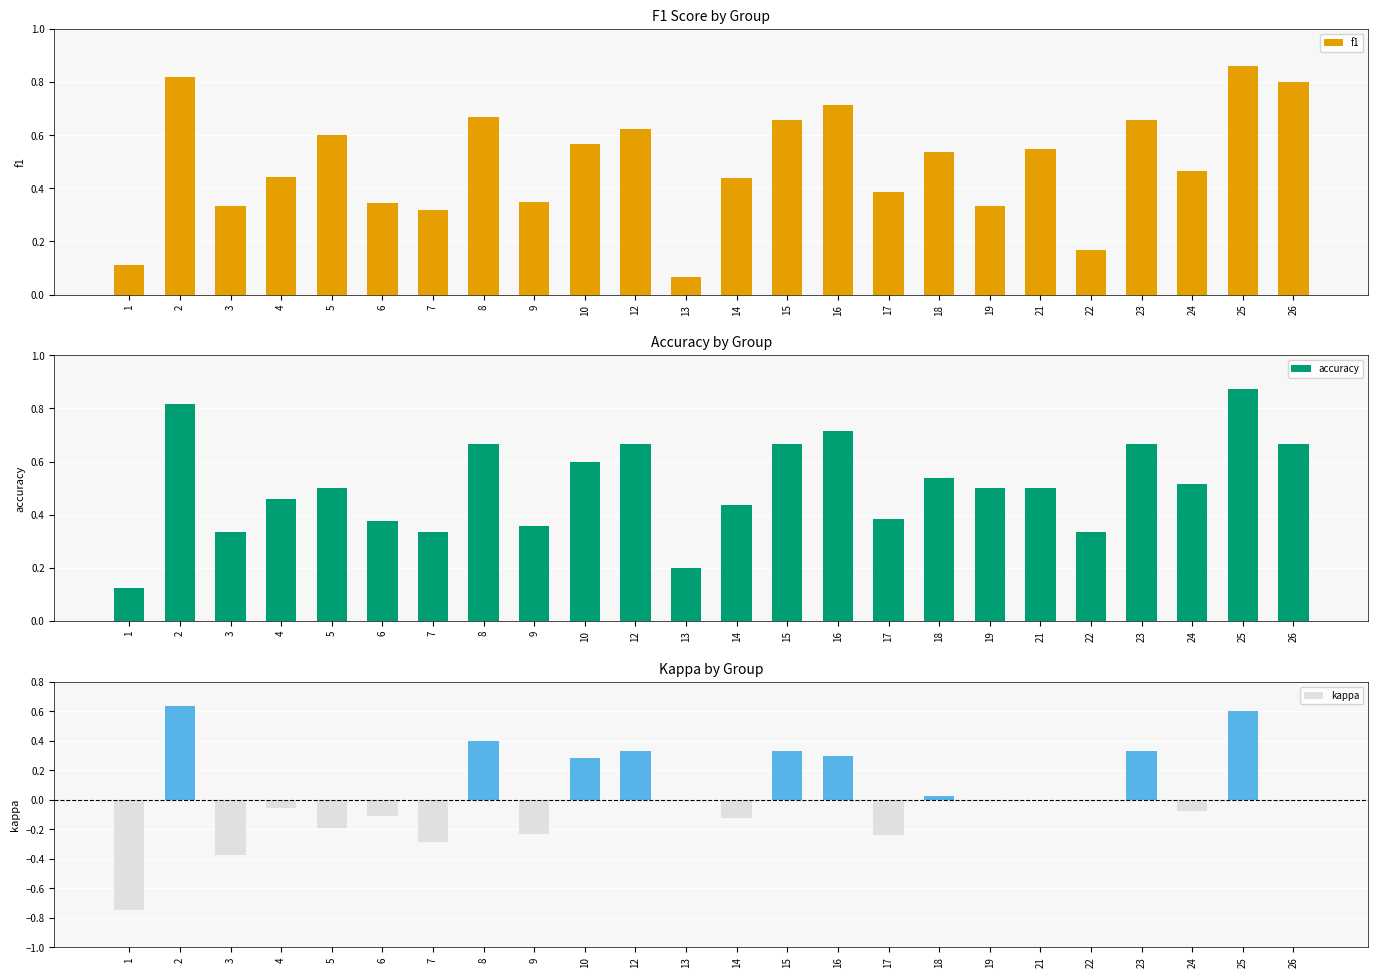

Reading left to right, what are all the values shown in this chart?

f1: 0.1	0.8	0.3	0.4	0.6	0.3	0.3	0.7	0.3	0.6	0.6	0.1	0.4	0.7	0.7	0.4	0.5	0.3	0.5	0.2	0.7	0.5	0.9	0.8
accuracy: 0.1	0.8	0.3	0.5	0.5	0.4	0.3	0.7	0.4	0.6	0.7	0.2	0.4	0.7	0.7	0.4	0.5	0.5	0.5	0.3	0.7	0.5	0.9	0.7
kappa: -0.8	0.6	-0.4	-0.1	-0.2	-0.1	-0.3	0.4	-0.2	0.3	0.3	0.0	-0.1	0.3	0.3	-0.2	0.0	0.0	0.0	0.0	0.3	-0.1	0.6	0.0